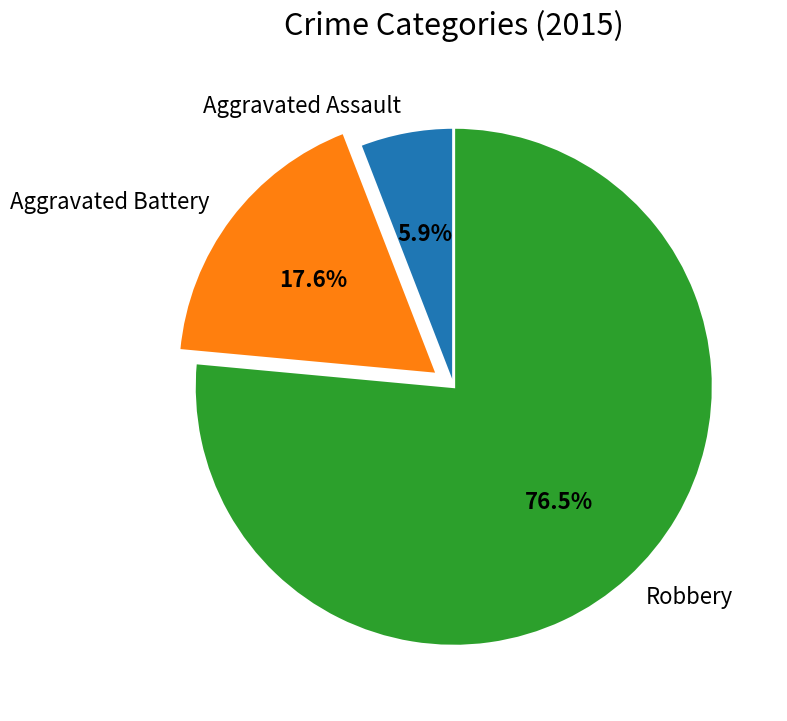

To the nearest percent, what is the difference between the largest and smallest slice percentages?

71%